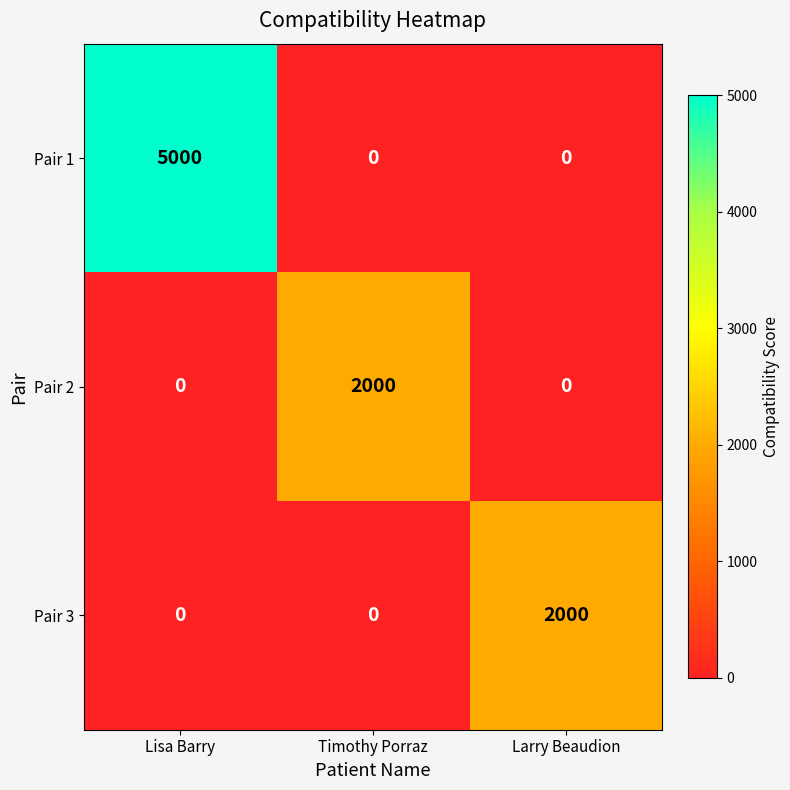

The value of Pair 1 at Lisa Barry is 8938. True or false?

False